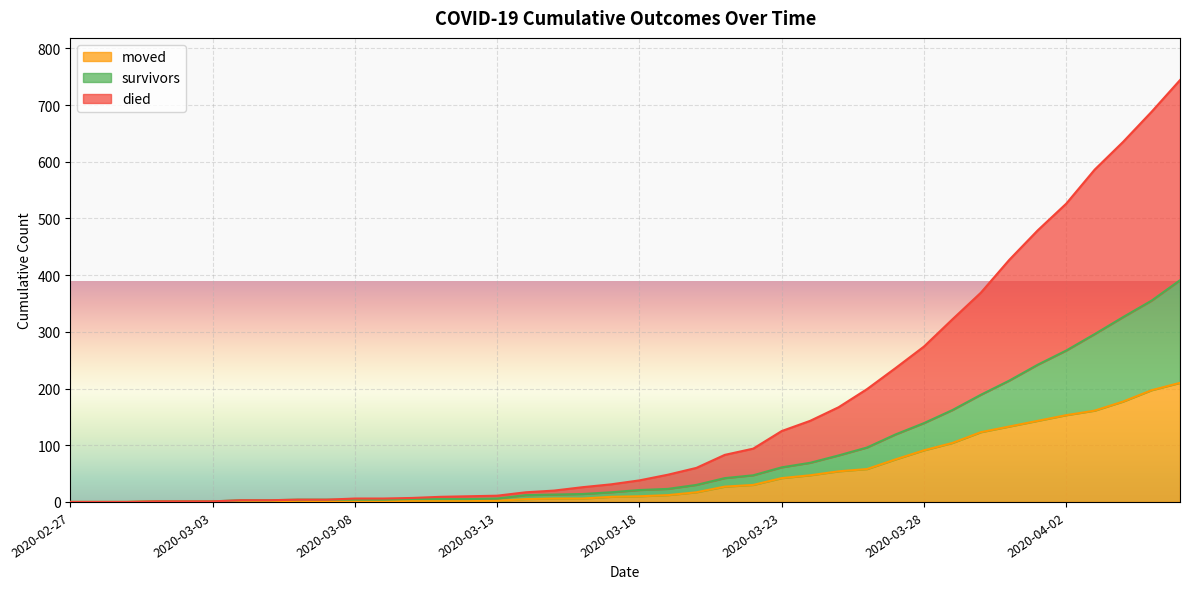

Reading left to right, transcribe all the data shown in this chart.

survivors: 2020-02-27=0	2020-02-28=0	2020-02-29=0	2020-03-01=1	2020-03-02=1	2020-03-03=1	2020-03-04=3	2020-03-05=3	2020-03-06=4	2020-03-07=4	2020-03-08=4	2020-03-09=4	2020-03-10=5	2020-03-11=5	2020-03-12=5	2020-03-13=6	2020-03-14=12	2020-03-15=13	2020-03-16=14	2020-03-17=17	2020-03-18=21	2020-03-19=23	2020-03-20=30	2020-03-21=42	2020-03-22=47	2020-03-23=61	2020-03-24=69	2020-03-25=82	2020-03-26=96	2020-03-27=119	2020-03-28=139	2020-03-29=162	2020-03-30=189	2020-03-31=214	2020-04-01=242	2020-04-02=267	2020-04-03=296	2020-04-04=326	2020-04-05=355	2020-04-06=391
died: 2020-02-27=0	2020-02-28=0	2020-02-29=0	2020-03-01=1	2020-03-02=1	2020-03-03=1	2020-03-04=3	2020-03-05=3	2020-03-06=4	2020-03-07=4	2020-03-08=6	2020-03-09=6	2020-03-10=7	2020-03-11=9	2020-03-12=10	2020-03-13=11	2020-03-14=17	2020-03-15=20	2020-03-16=26	2020-03-17=31	2020-03-18=38	2020-03-19=48	2020-03-20=60	2020-03-21=83	2020-03-22=94	2020-03-23=125	2020-03-24=143	2020-03-25=167	2020-03-26=199	2020-03-27=236	2020-03-28=274	2020-03-29=322	2020-03-30=369	2020-03-31=427	2020-04-01=479	2020-04-02=526	2020-04-03=586	2020-04-04=635	2020-04-05=688	2020-04-06=744
moved: 2020-02-27=0	2020-02-28=0	2020-02-29=0	2020-03-01=1	2020-03-02=1	2020-03-03=1	2020-03-04=1	2020-03-05=1	2020-03-06=2	2020-03-07=1	2020-03-08=1	2020-03-09=1	2020-03-10=2	2020-03-11=2	2020-03-12=2	2020-03-13=2	2020-03-14=5	2020-03-15=6	2020-03-16=6	2020-03-17=9	2020-03-18=10	2020-03-19=12	2020-03-20=17	2020-03-21=27	2020-03-22=30	2020-03-23=42	2020-03-24=47	2020-03-25=54	2020-03-26=58	2020-03-27=75	2020-03-28=91	2020-03-29=104	2020-03-30=123	2020-03-31=133	2020-04-01=143	2020-04-02=153	2020-04-03=161	2020-04-04=177	2020-04-05=197	2020-04-06=210